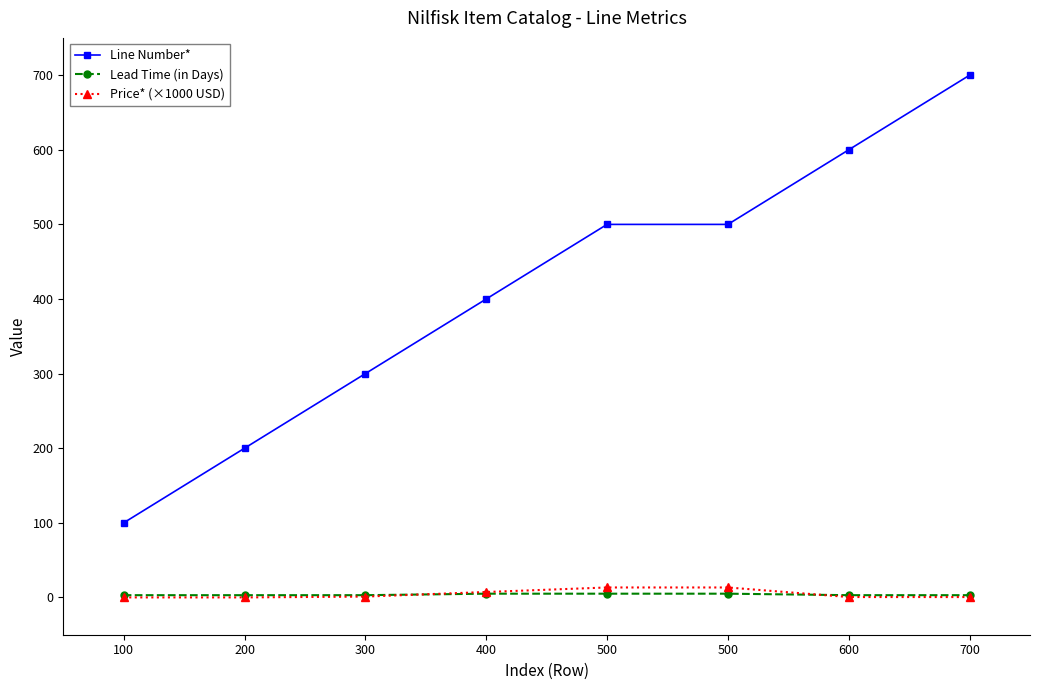

True or false: Line Number* and Lead Time (in Days) cross at least once.

False